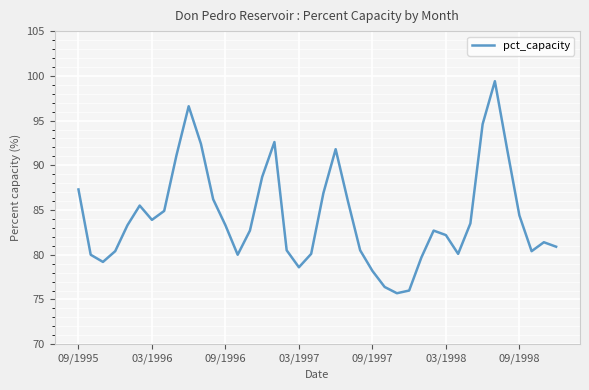

What is the minimum value shown in the chart?

75.7